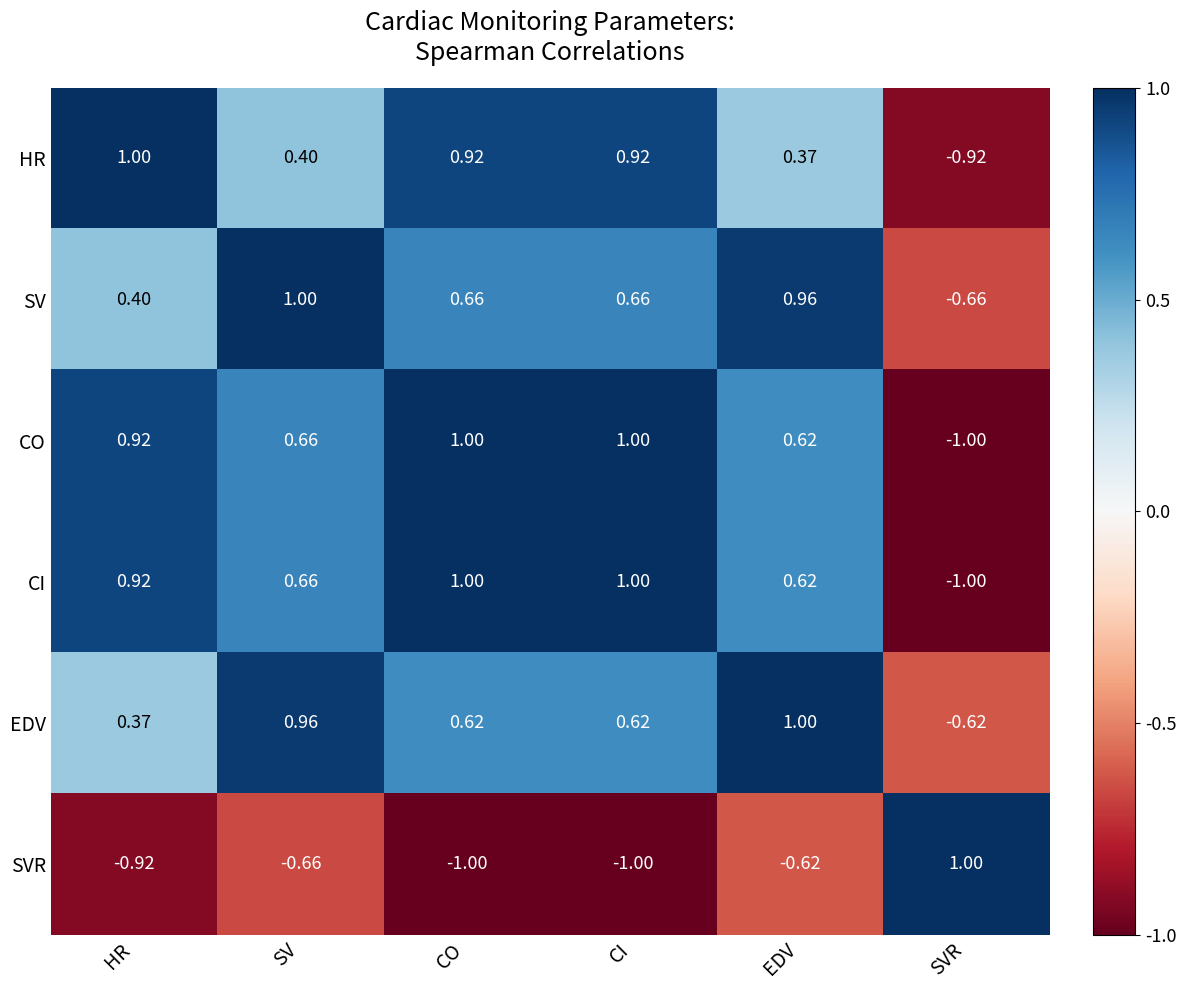

Which series changed the most between SV and CI?

HR